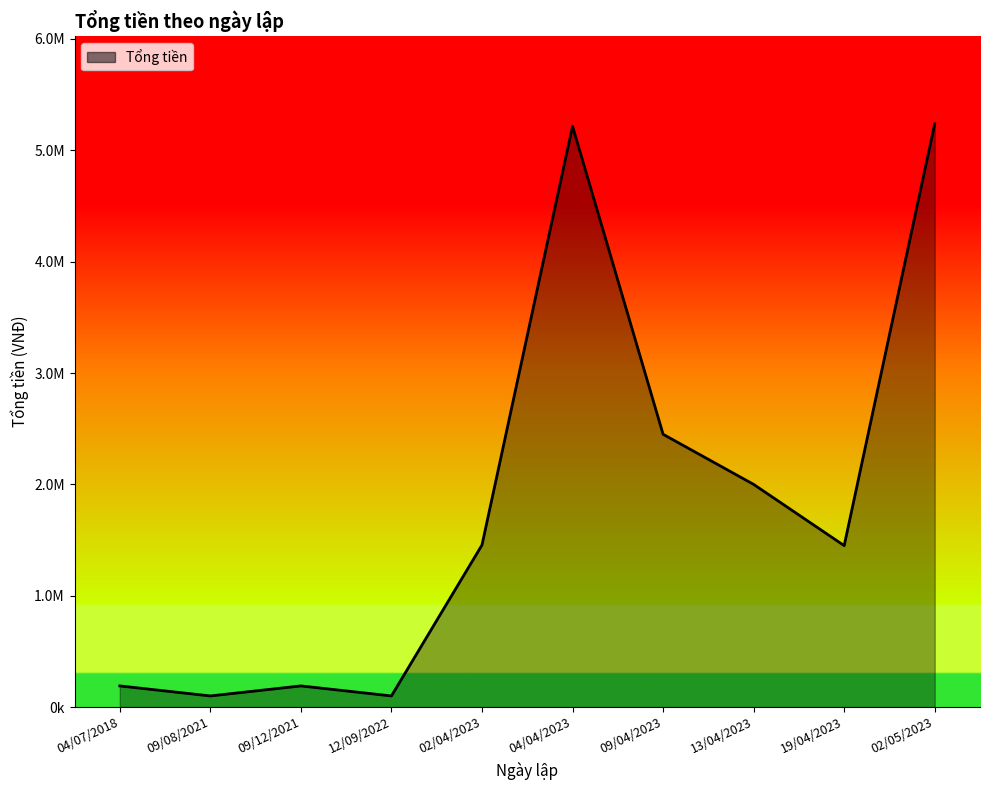

How many interior local valleys (lower than both neighbors) does the data have?

3